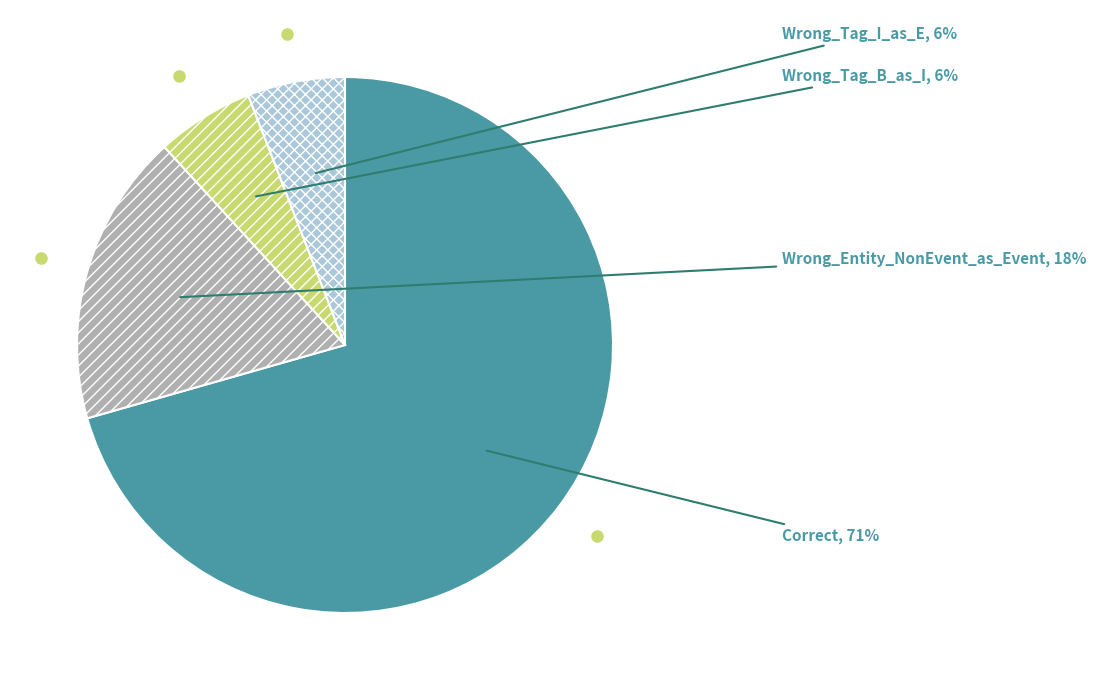

Count the number of slices in the pie.

4